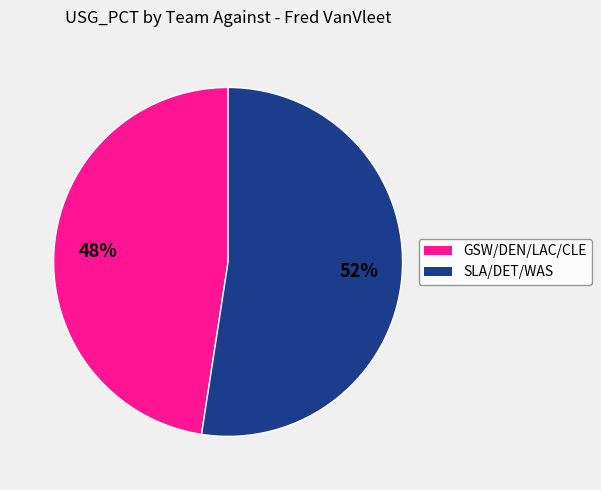

To the nearest percent, what is the average slice percentage?

50%